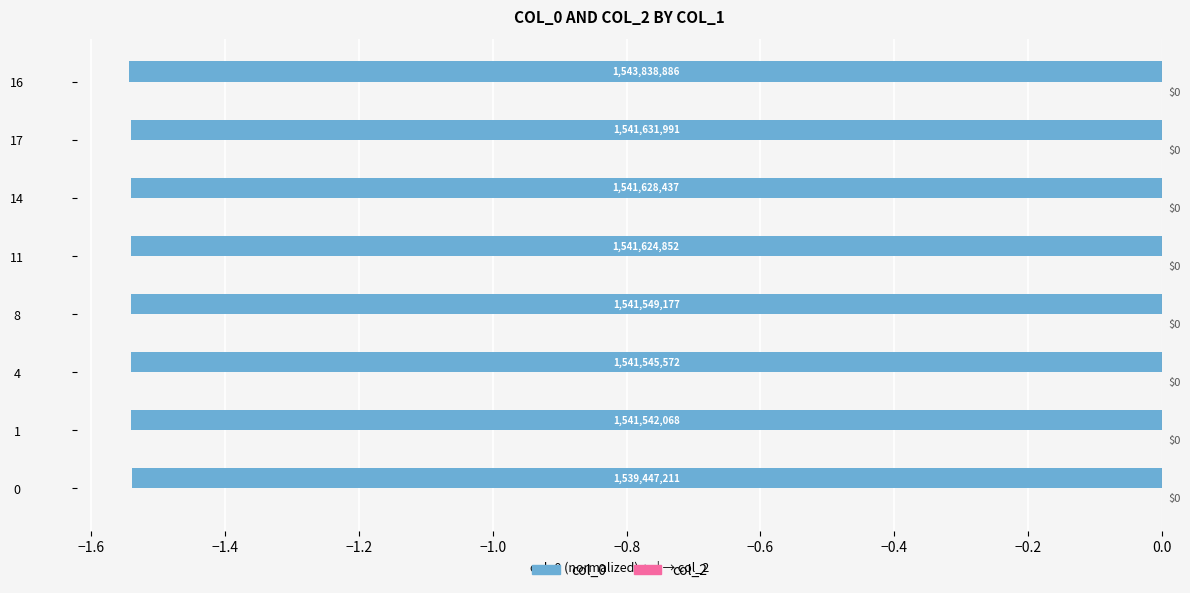

How many bars are there in total?

8